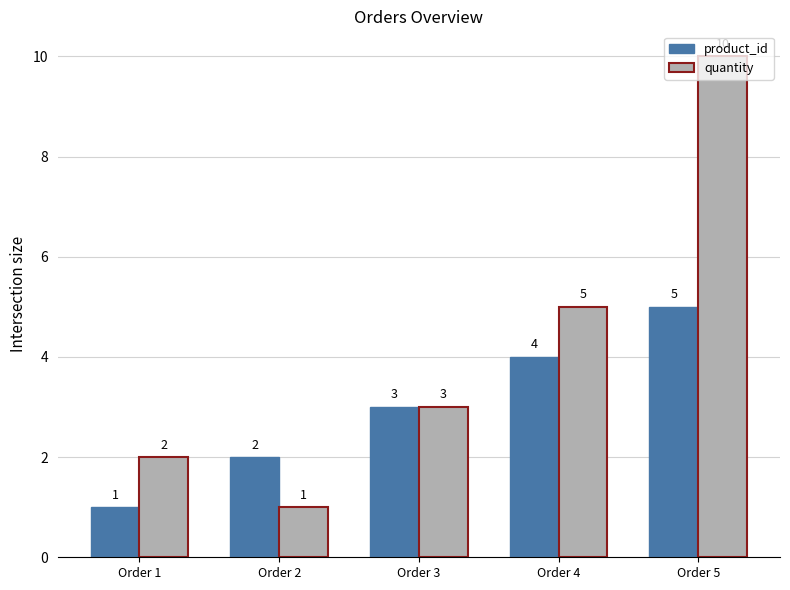

Reading left to right, list all the values displayed in this chart.

product_id: 1	2	3	4	5
quantity: 2	1	3	5	10